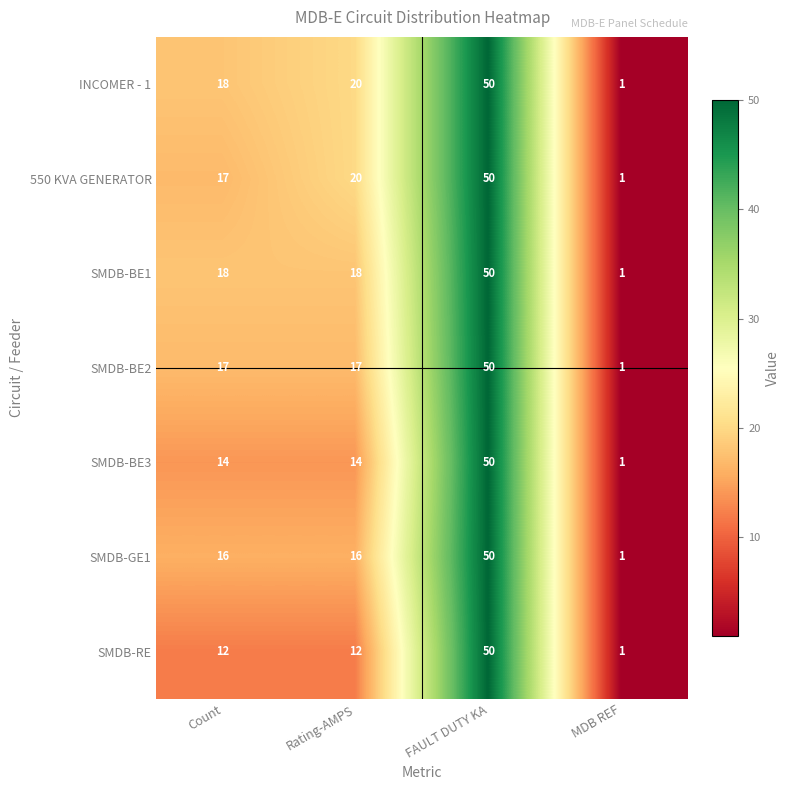

Is the value of SMDB-BE1 at Rating-AMPS greater than the value of SMDB-BE3 at FAULT DUTY KA?

No